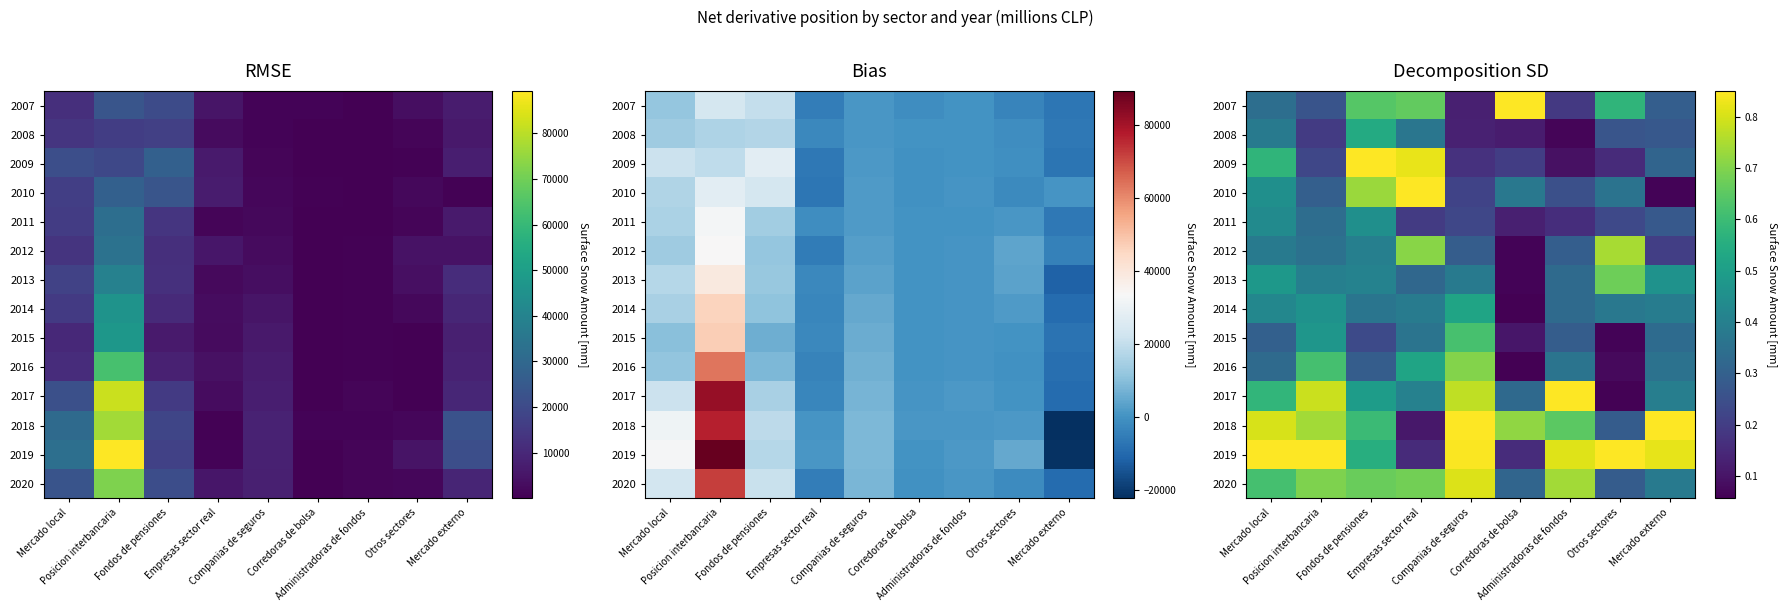

Rank the categories by 2017 value from lowest to highest.

Otros sectores, Corredoras de bolsa, Mercado externo, Empresas sector real, Fondos de pensiones, Mercado local, Companias de seguros, Posicion interbancaria, Administradoras de fondos